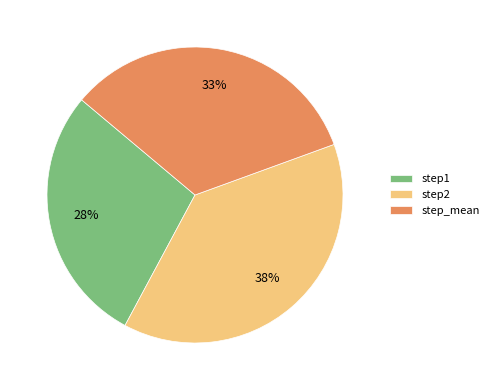

Which category has the smallest portion of the pie?

step1